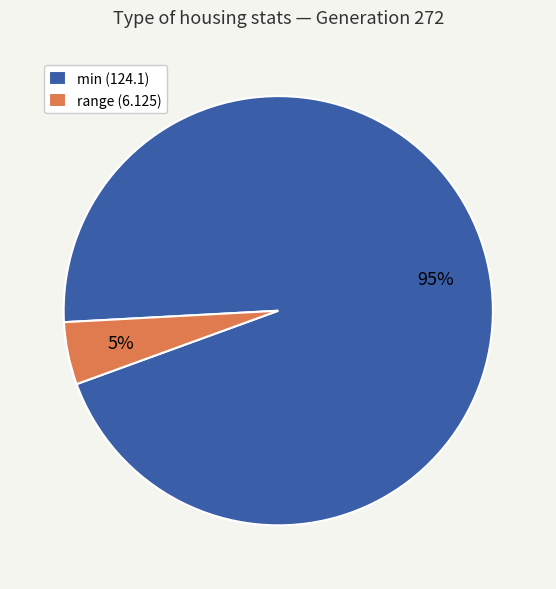

Which category has the biggest portion of the pie?

min (124.1)